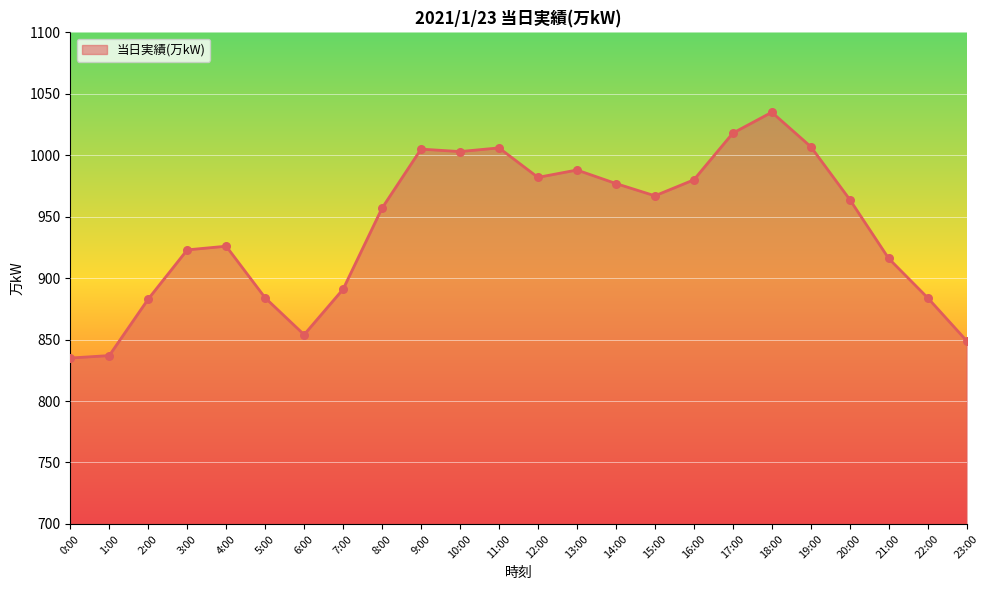

Which has a higher value, 15:00 or 9:00?

9:00